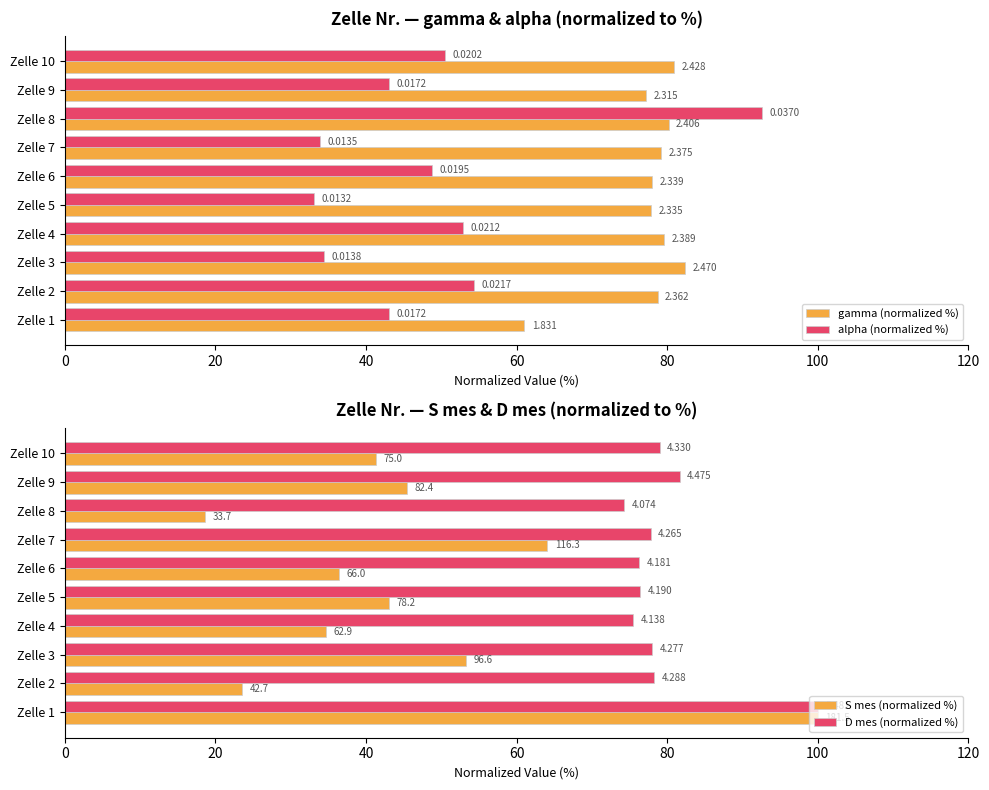

At Zelle 7, list the series in order from smallest to largest.

alpha (normalized %), S mes (normalized %), D mes (normalized %), gamma (normalized %)